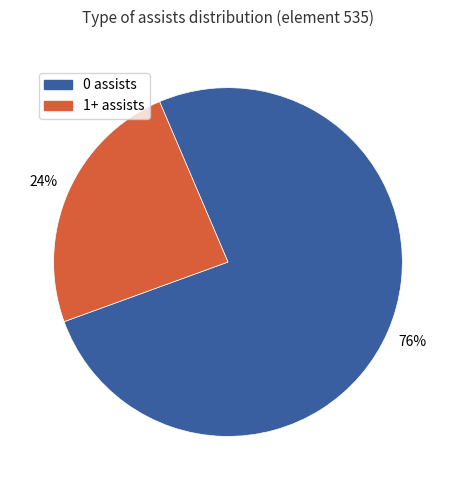

To the nearest percent, what is the difference between the largest and smallest slice percentages?

52%